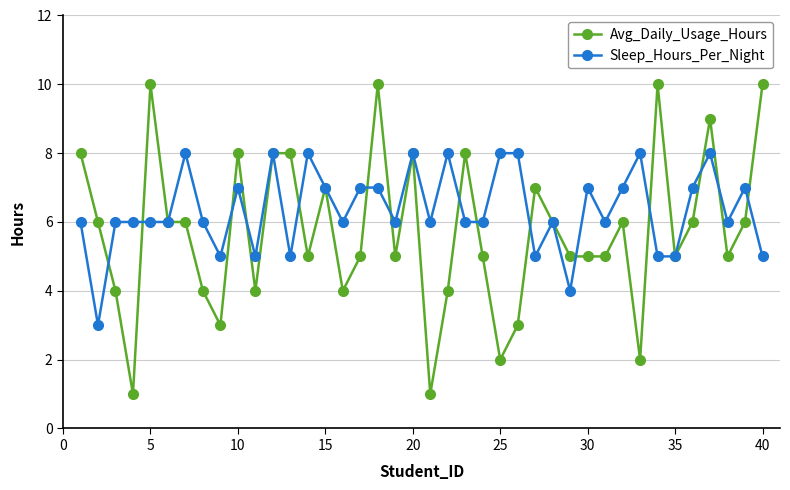

What is the maximum value shown in the chart?

10